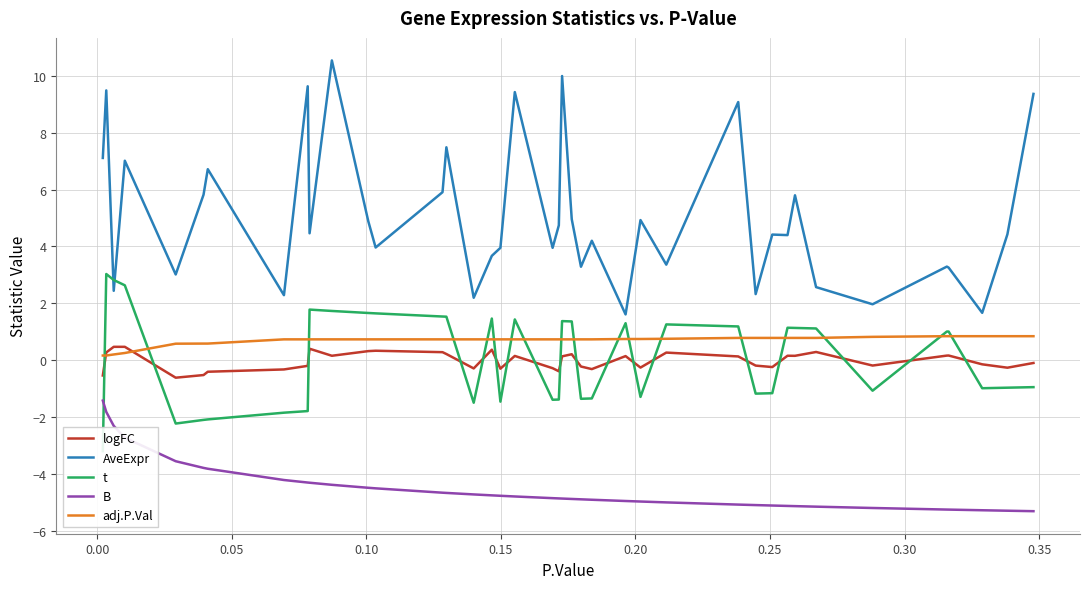

True or false: logFC and B cross at least once.

False